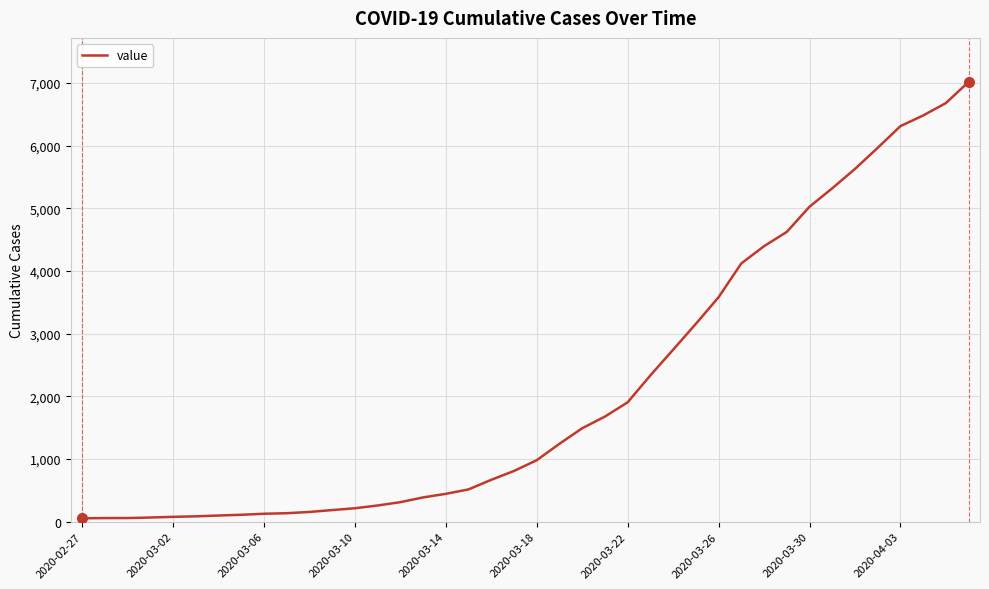

What is the greatest value displayed?

7019